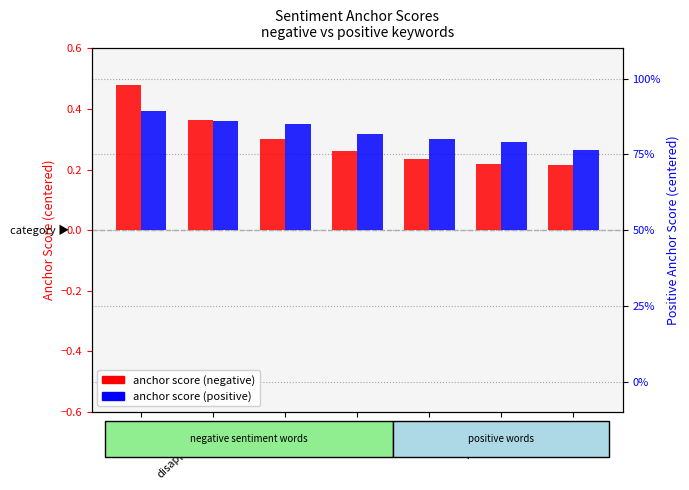

What is the spread (max minus min) of values at however?

0.1